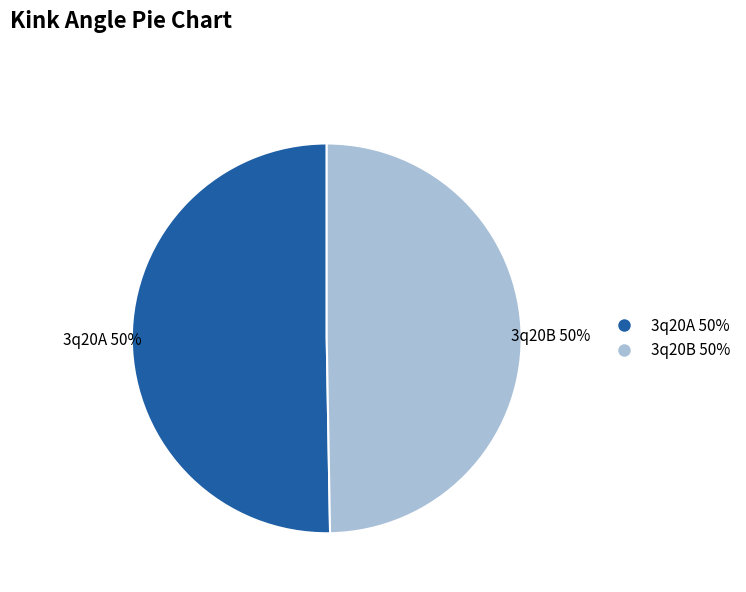

Approximately how many times larger is the value at 3q20A compared to 3q20B?

1.0